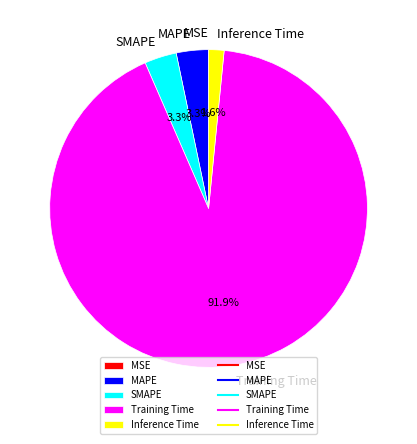

Is Training Time the majority of the pie?

Yes